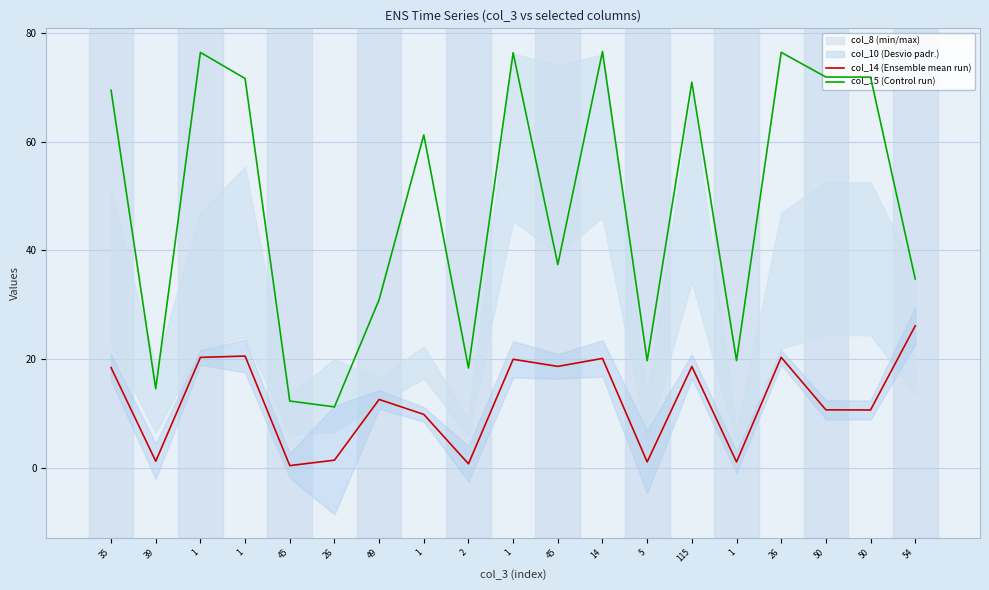

What is the total value across all series at 45?

12.6